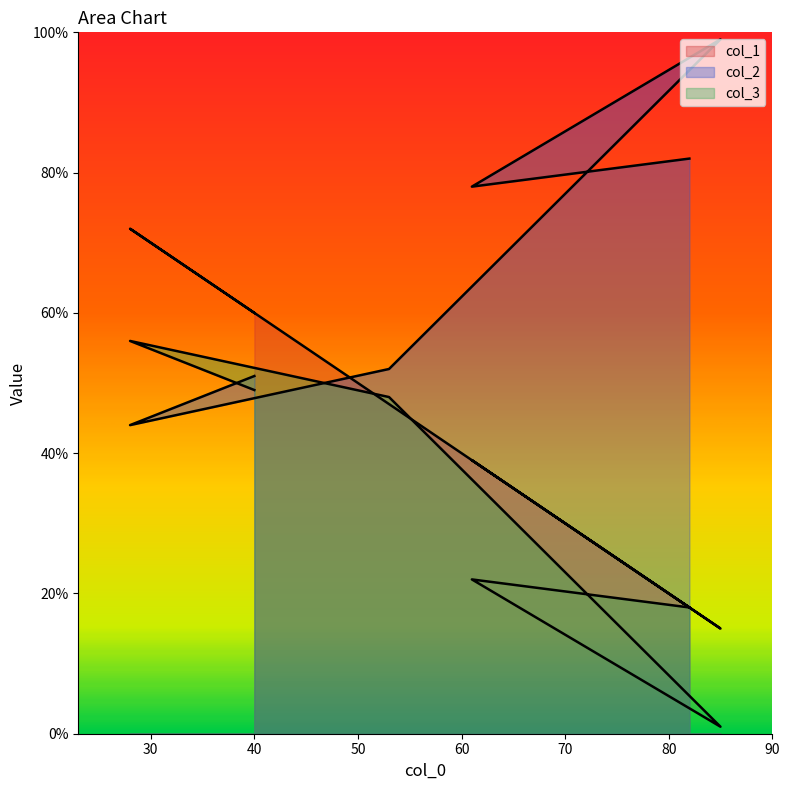

What is the sum of all col_1 values?

251